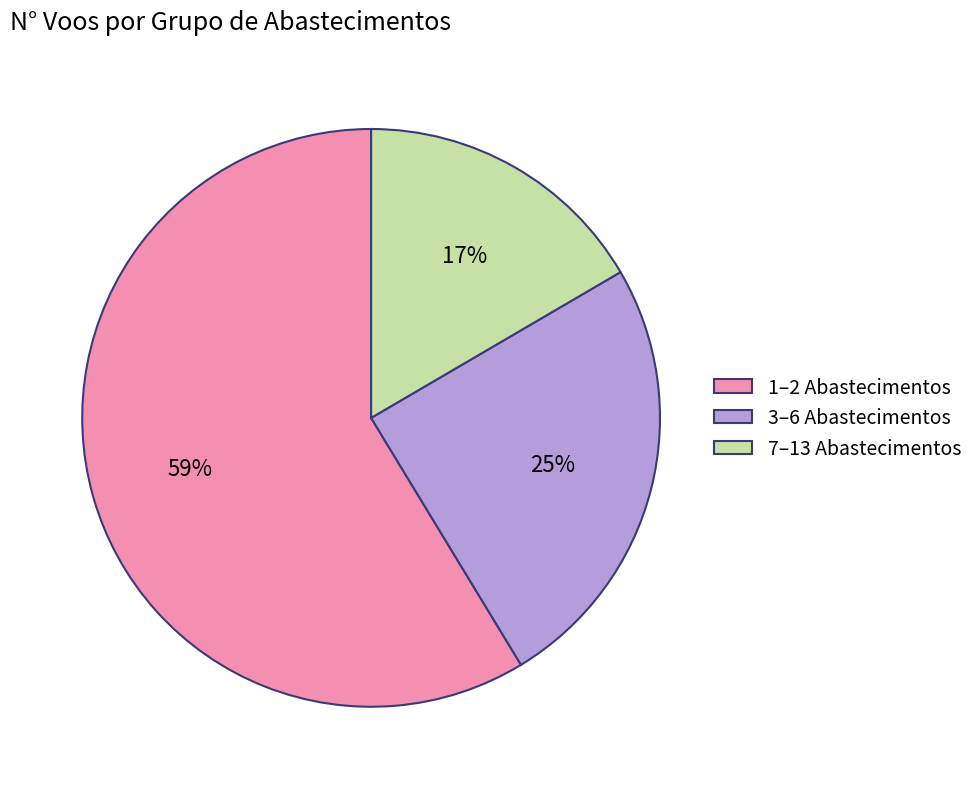

To the nearest percent, what is the difference between the largest and smallest slice percentages?

42%